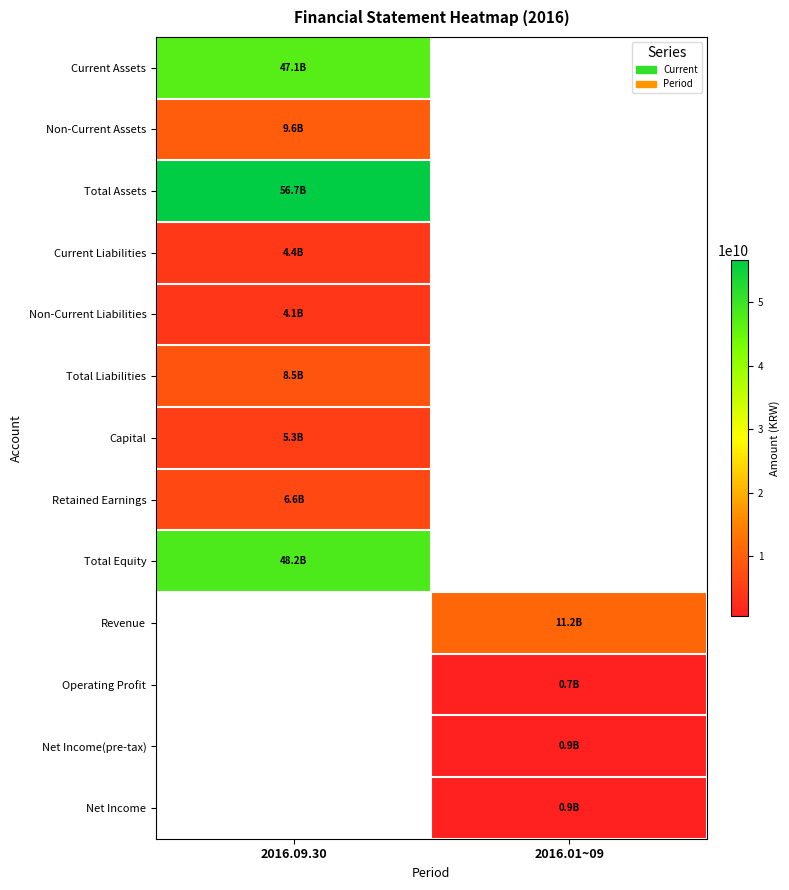

Reading right to left, list all the values displayed in this chart.

Current Assets: 2016.01~09=0	2016.09.30=47087410351
Non-Current Assets: 2016.01~09=0	2016.09.30=9577181078
Total Assets: 2016.01~09=0	2016.09.30=56664591429
Current Liabilities: 2016.01~09=0	2016.09.30=4371506768
Non-Current Liabilities: 2016.01~09=0	2016.09.30=4112186517
Total Liabilities: 2016.01~09=0	2016.09.30=8483693285
Capital: 2016.01~09=0	2016.09.30=5277027000
Retained Earnings: 2016.01~09=0	2016.09.30=6615111234
Total Equity: 2016.01~09=0	2016.09.30=48180898144
Revenue: 2016.01~09=11150703178	2016.09.30=0
Operating Profit: 2016.01~09=702077823	2016.09.30=0
Net Income(pre-tax): 2016.01~09=885538892	2016.09.30=0
Net Income: 2016.01~09=895368312	2016.09.30=0